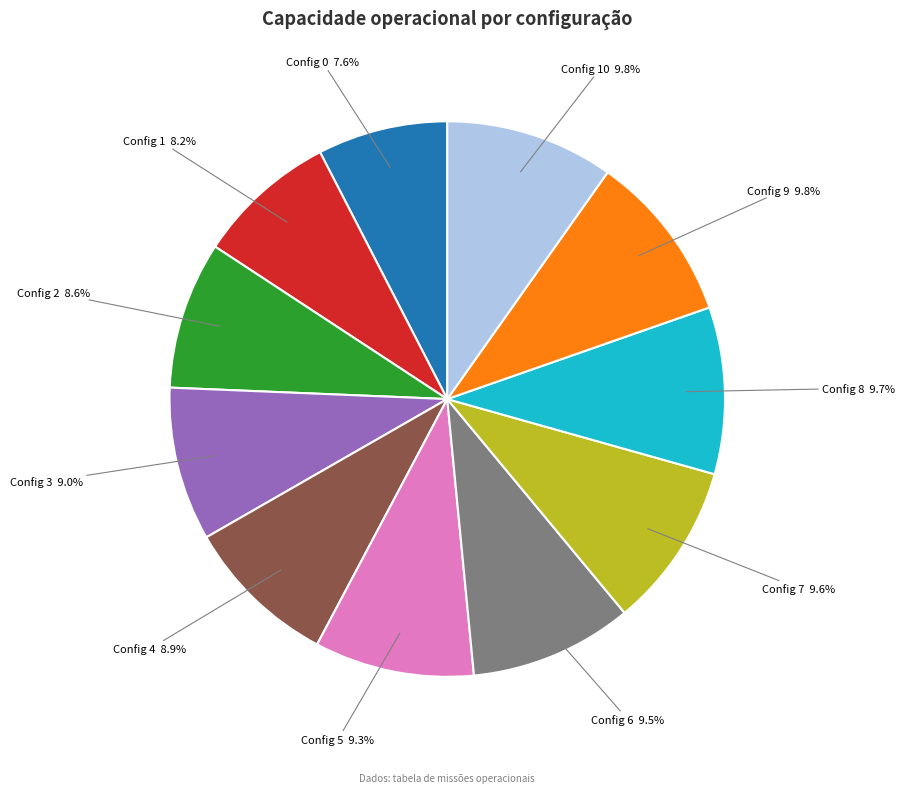

How many slices are in this pie chart?

11